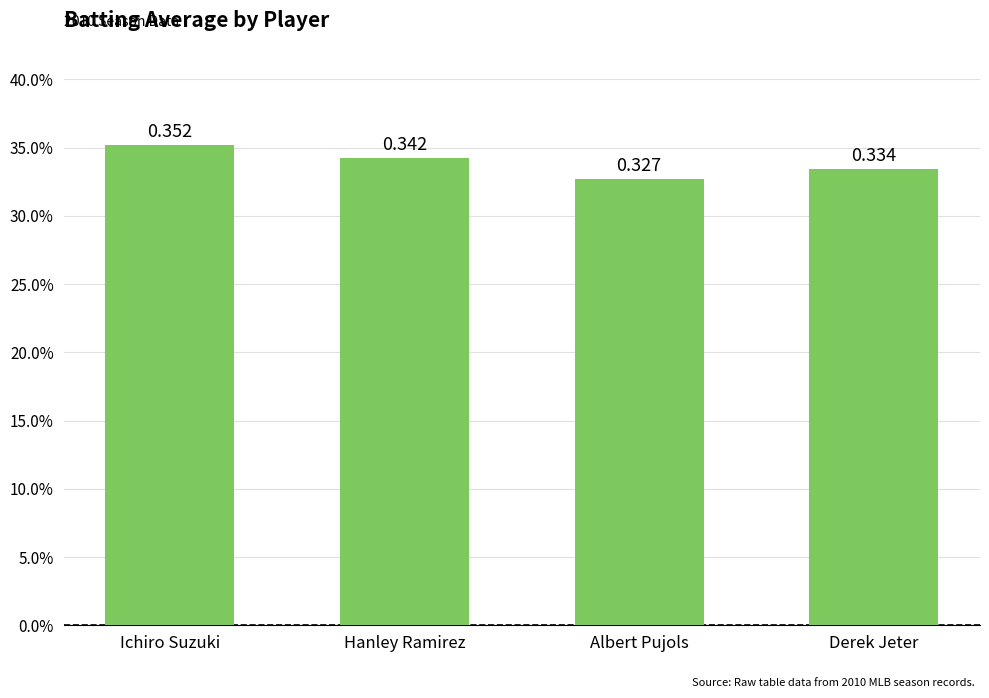

True or false: the data shows 0.3 at Hanley Ramirez.

True